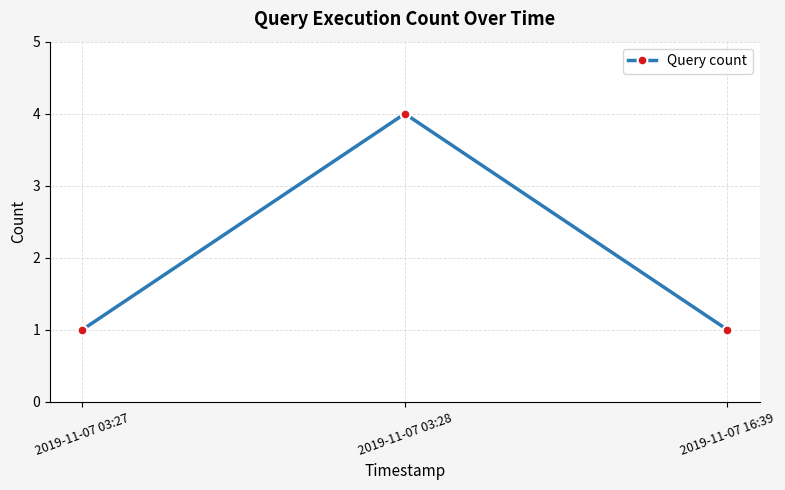

How many distinct data groups are displayed?

1